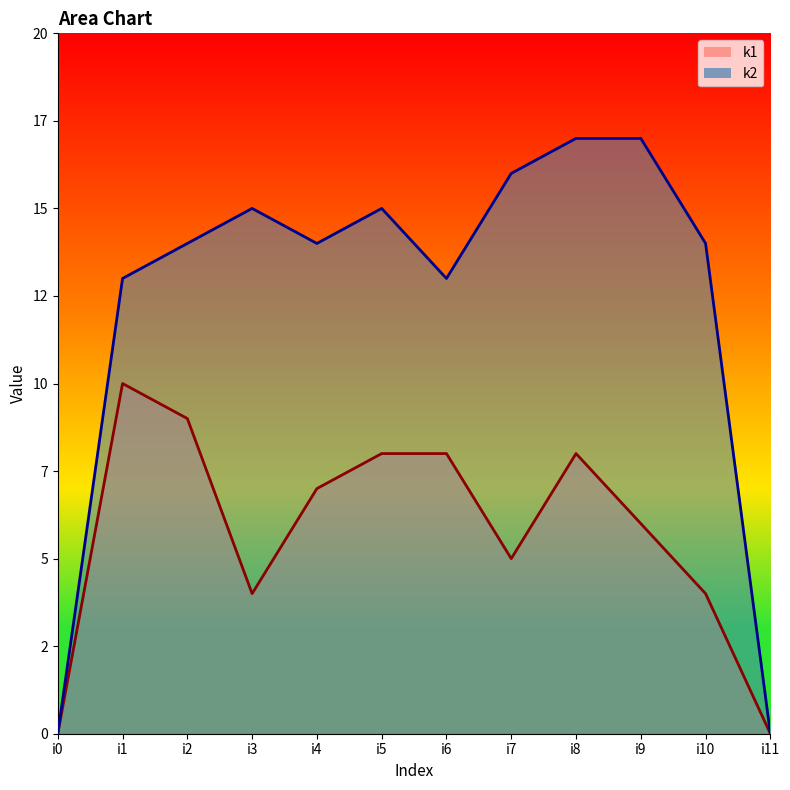

Reading left to right, extract all data points from this chart.

k1_line: i0=0	i1=10	i2=9	i3=4	i4=7	i5=8	i6=8	i7=5	i8=8	i9=6	i10=4	i11=0
k2_line: i0=0	i1=13	i2=14	i3=15	i4=14	i5=15	i6=13	i7=16	i8=17	i9=17	i10=14	i11=0